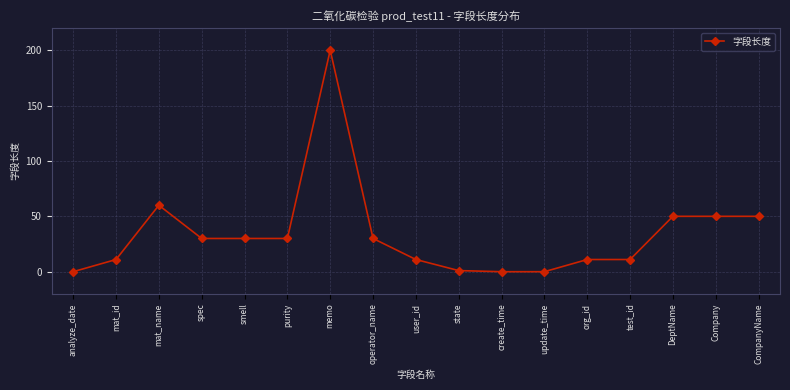

How many lines are shown in the chart?

1